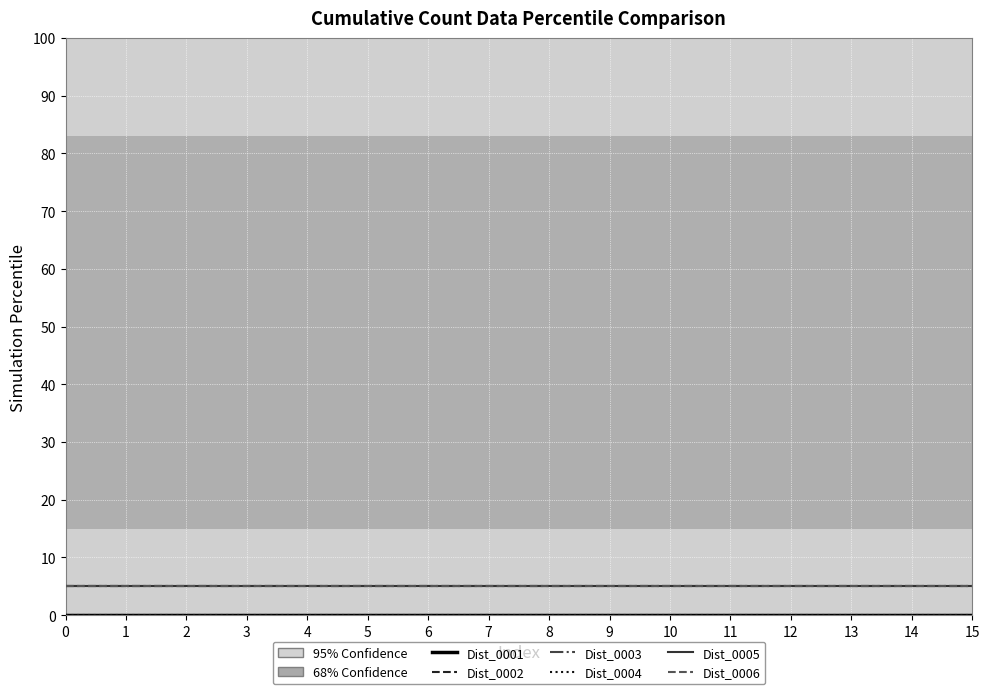

Does the chart display data point markers on the line(s)?

No